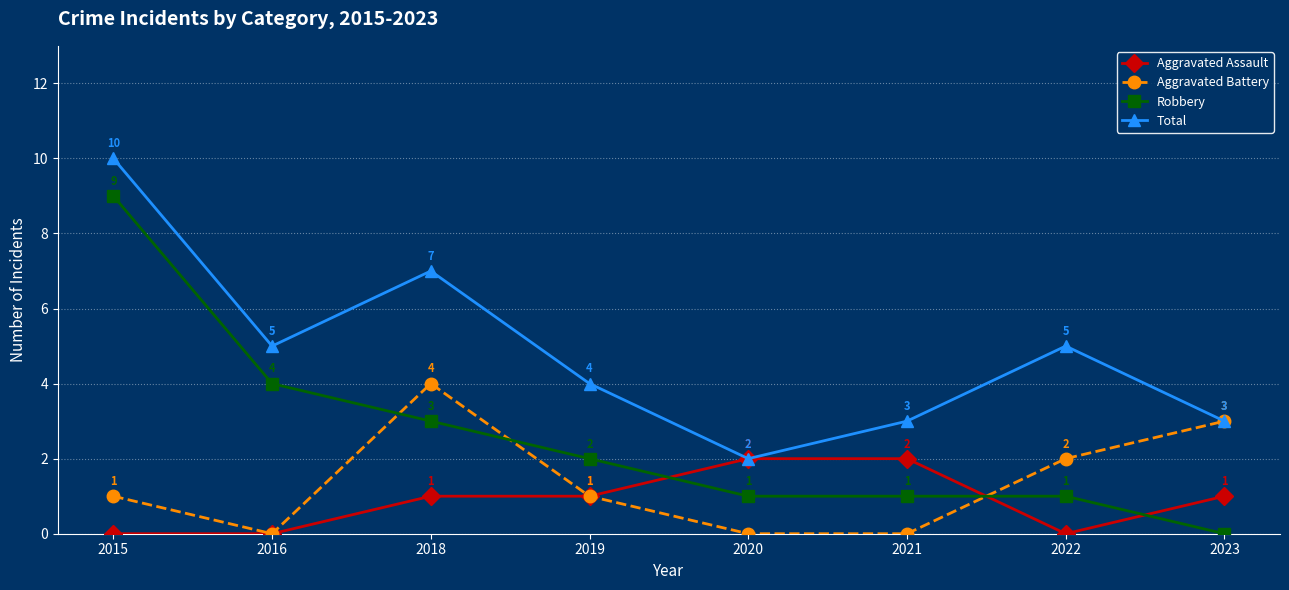

At how many categories does at least one series exceed 6?

2